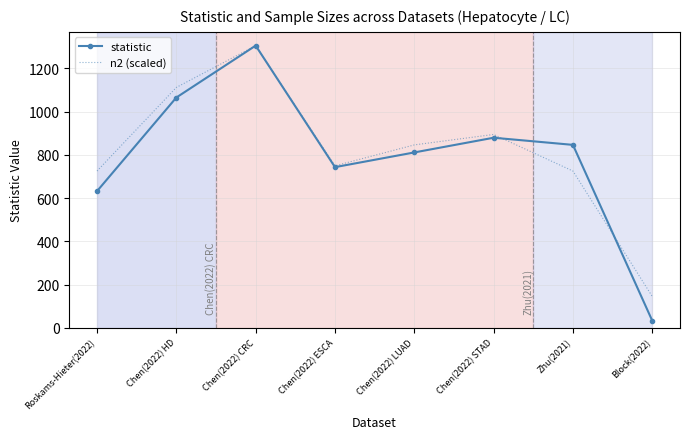

The n2 (scaled) series shows 725.0 at Roskams-Hieter(2022). True or false?

True